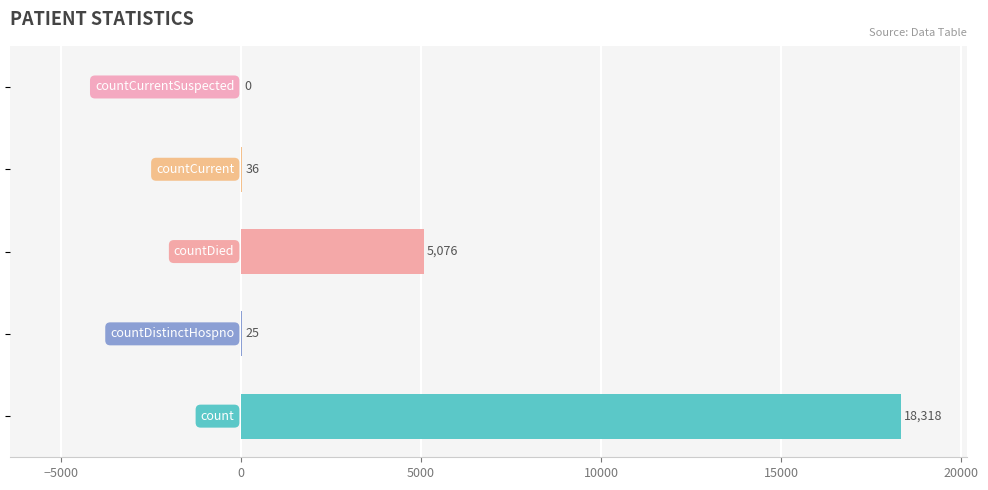

Are the bars horizontal?

Yes